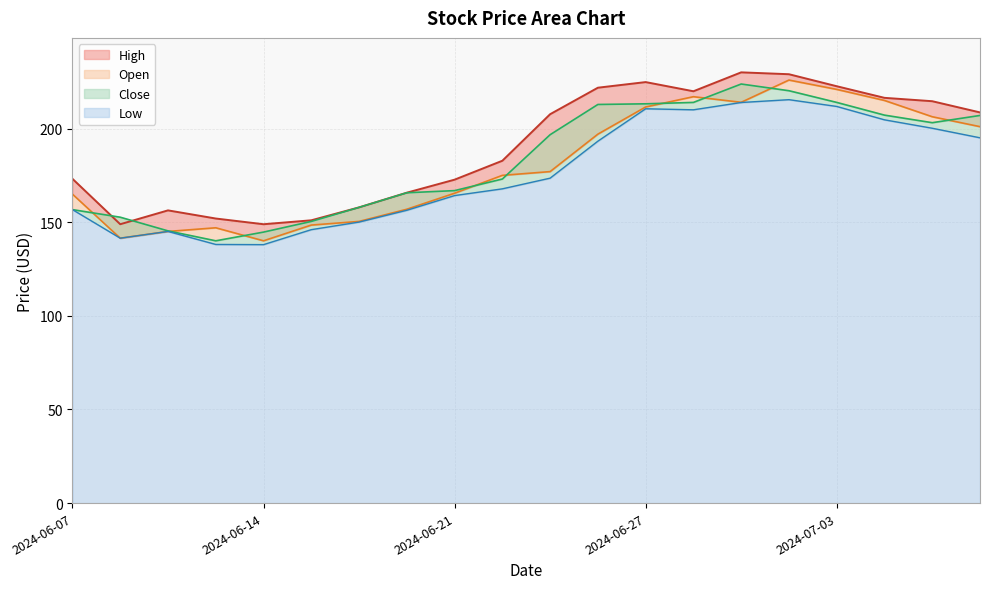

True or false: Open and Low intersect in this chart.

False